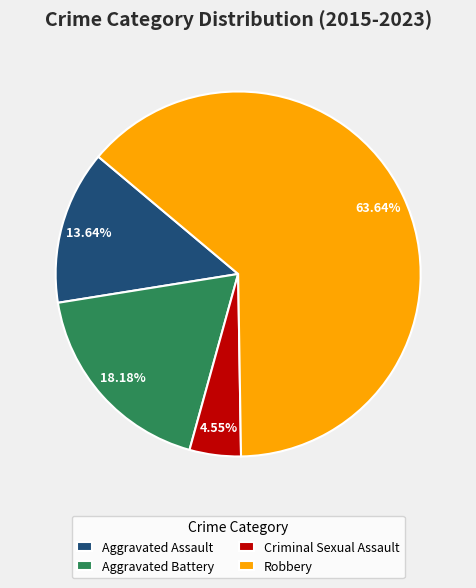

How many segments does this pie chart have?

4